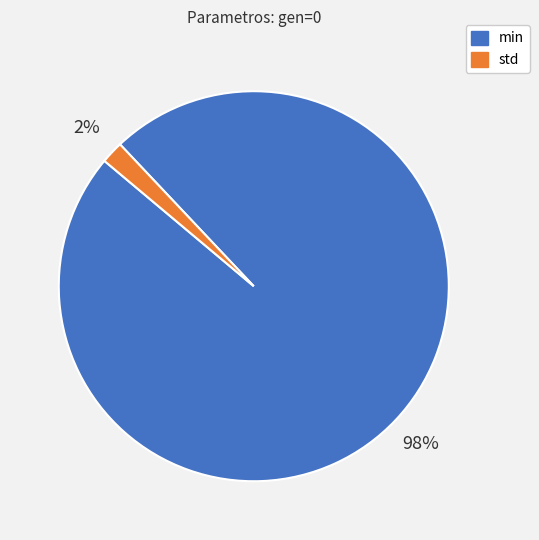

Rank the categories by value from highest to lowest.

min, std